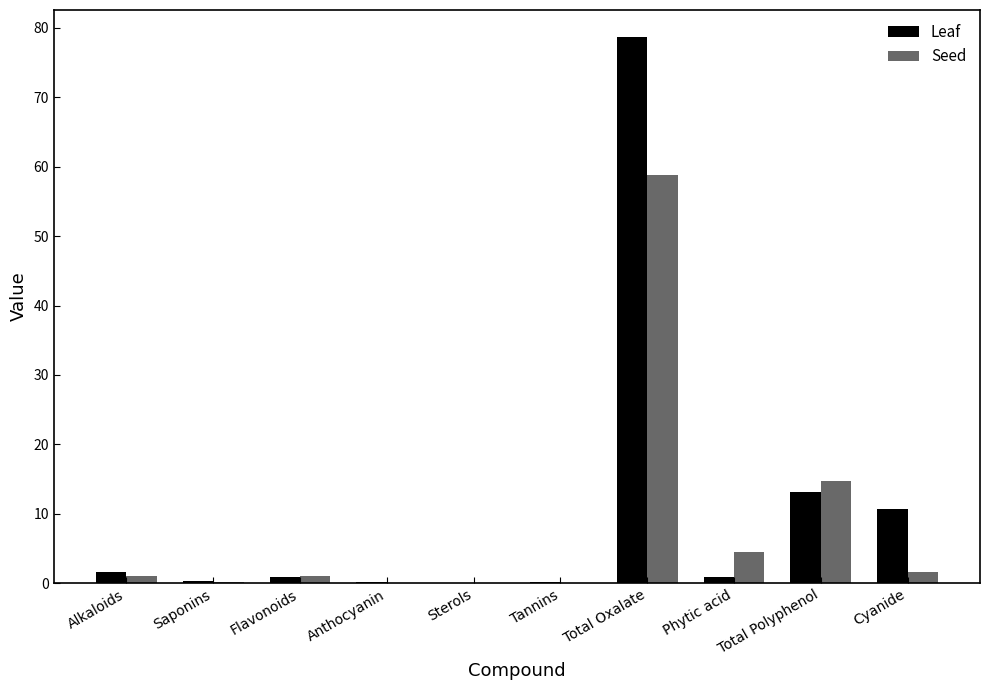

Between Total Polyphenol and Cyanide, which series saw the biggest shift?

Seed